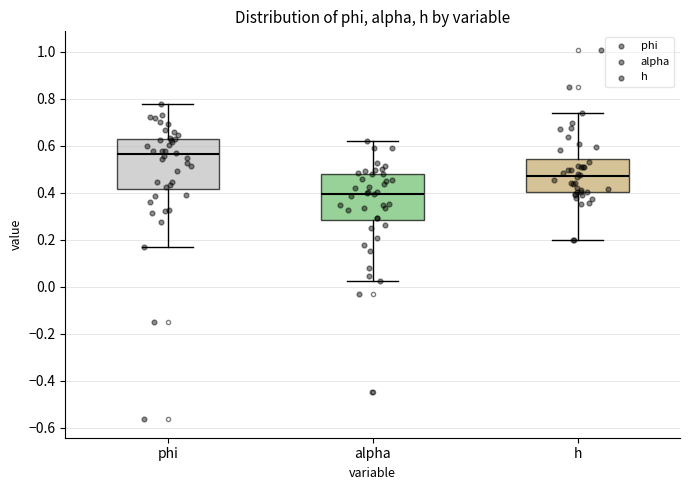

Reading left to right, read every box against the y-axis: the position of its median line, the range the box covers, and the ends of its whiskers. The values are not printed on the chart, so give them approximately, as read against the axis.

phi: median 0.56, box 0.42 to 0.64, whiskers 0.18 to 0.78
alpha: median 0.40, box 0.28 to 0.48, whiskers 0.02 to 0.62
h: median 0.48, box 0.40 to 0.54, whiskers 0.20 to 0.74